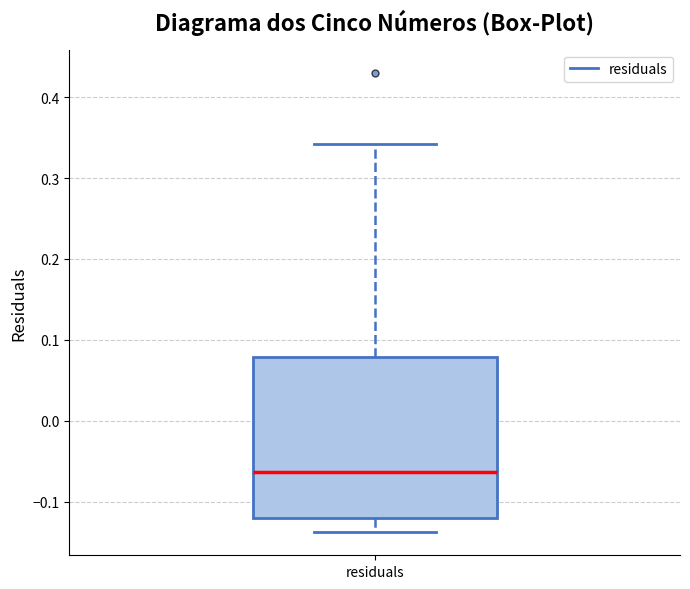

Where does the upper whisker of the box for residuals end on the y-axis? The values are not printed on the chart, so give them approximately, as read against the axis.

0.34